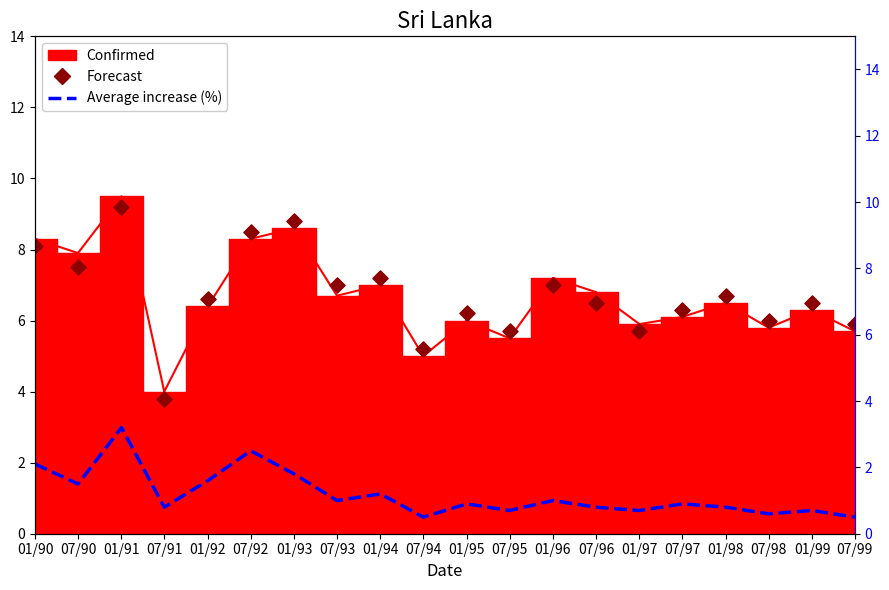

Which series contains the highest Y value?

Forecast